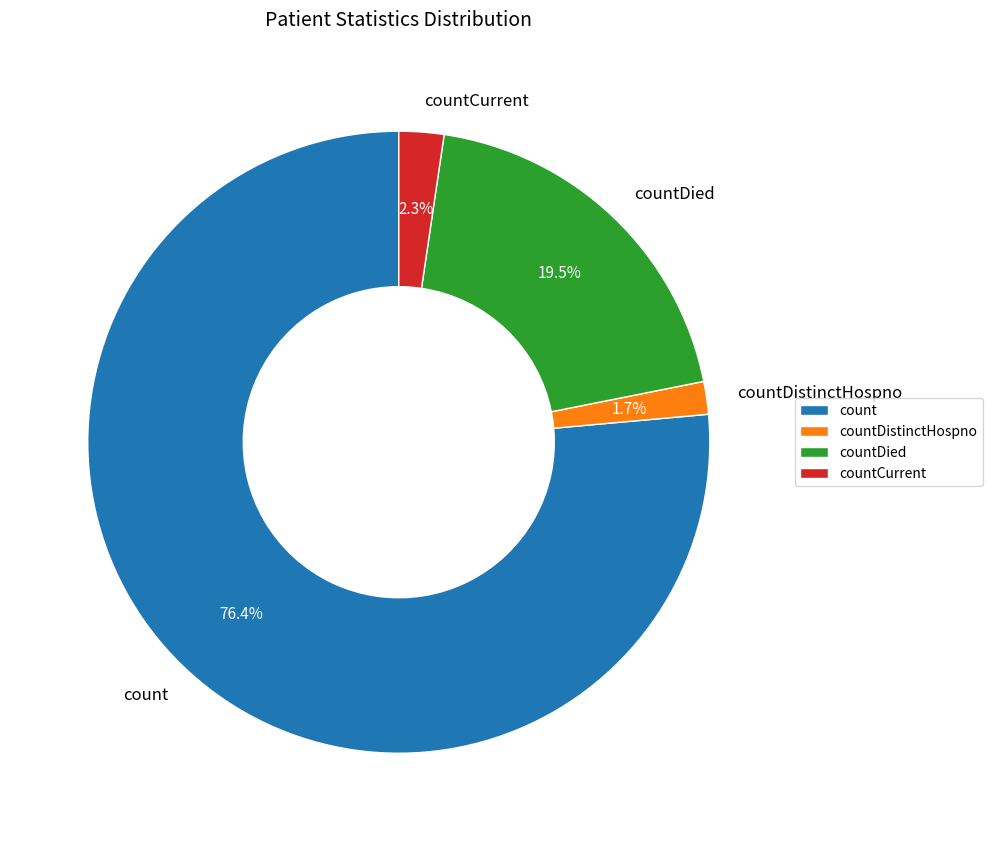

Which category has the biggest portion of the pie?

count